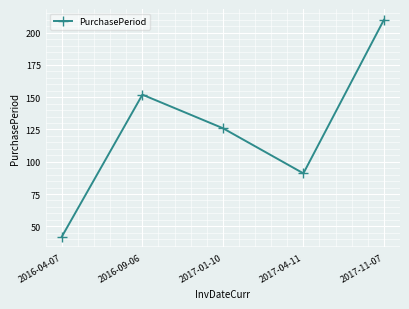

What is the average value?

124